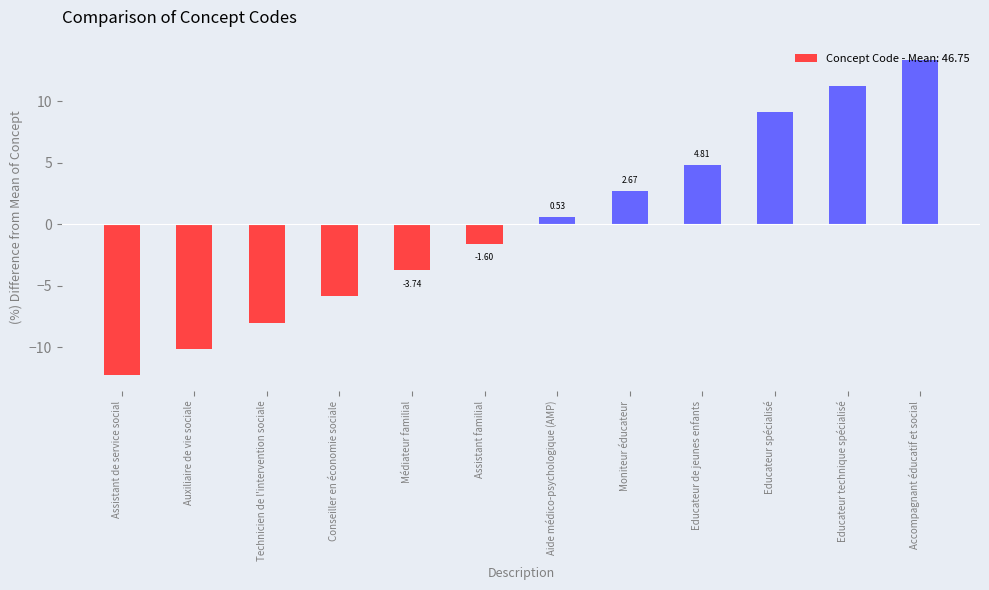

Between Assistant de service social and Moniteur éducateur, which is larger?

Moniteur éducateur